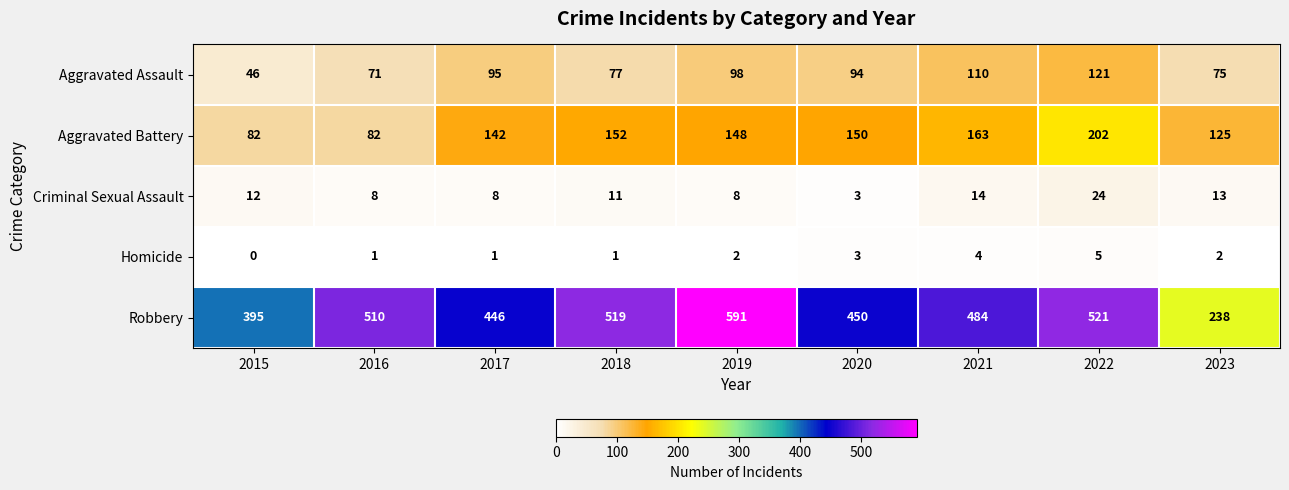

What is the difference between the Aggravated Assault values at 2023 and 2017?

20